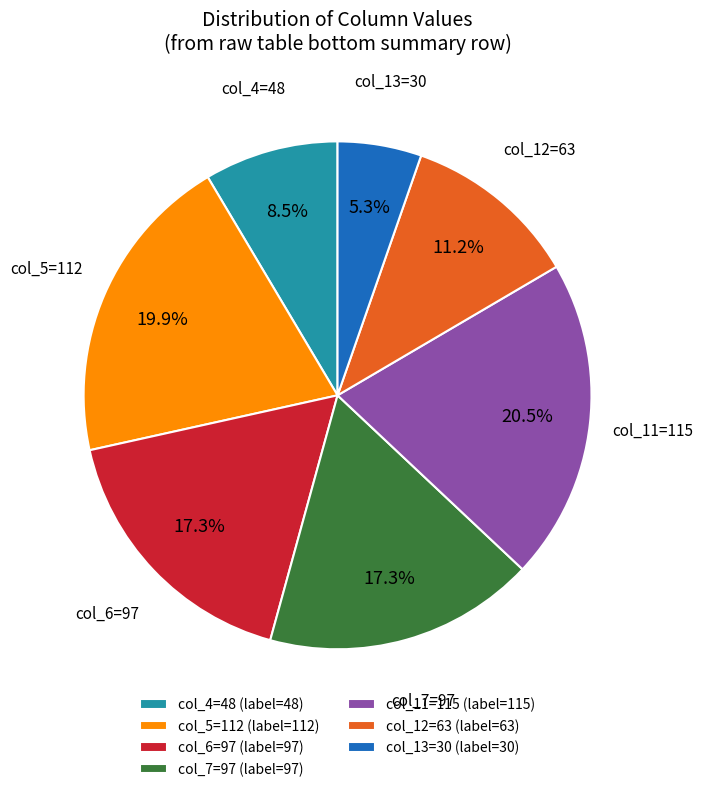

To the nearest percent, what is the difference between the largest and smallest slice percentages?

15%